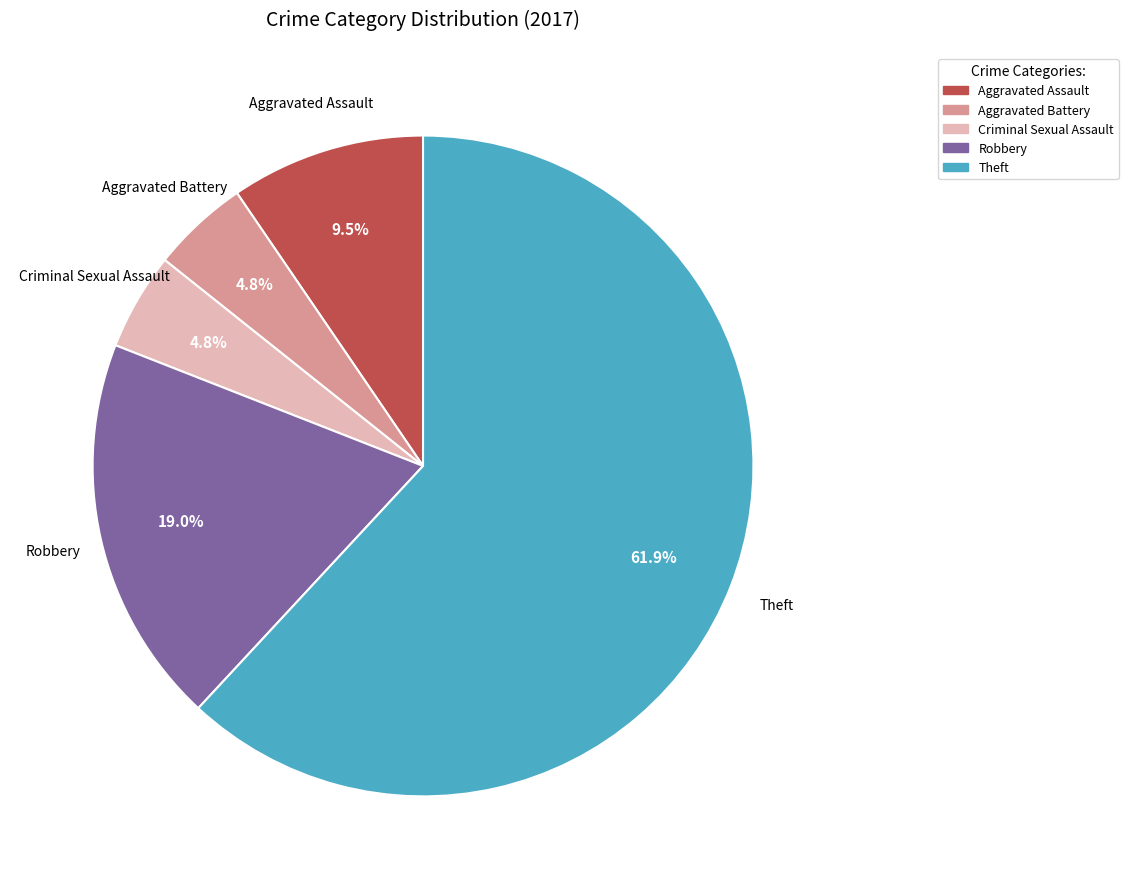

Which category has the biggest portion of the pie?

Theft